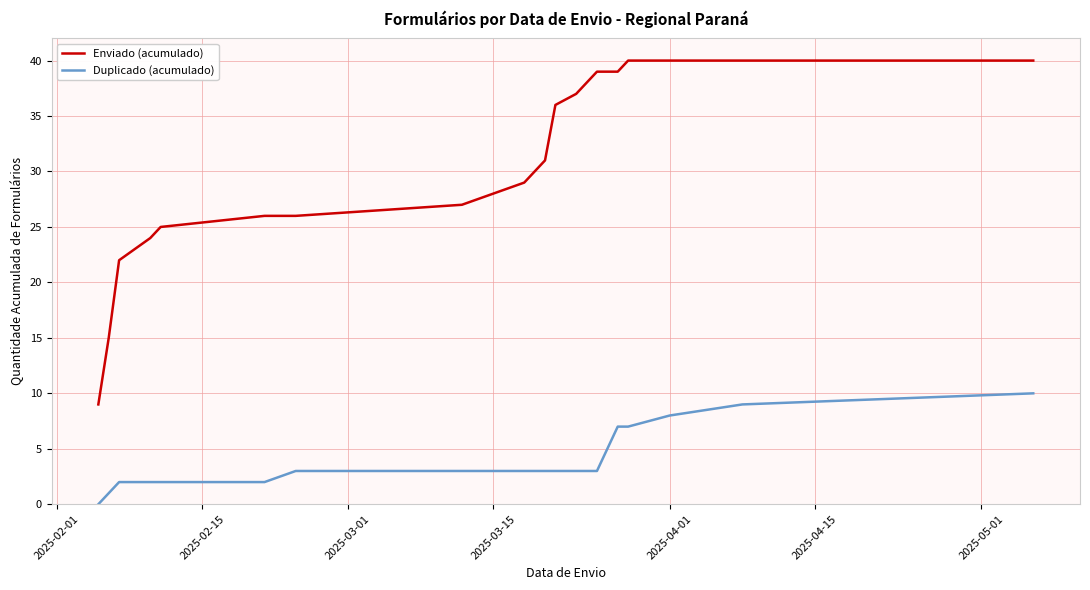

What is the average value of the Enviado (acumulado) series?

31